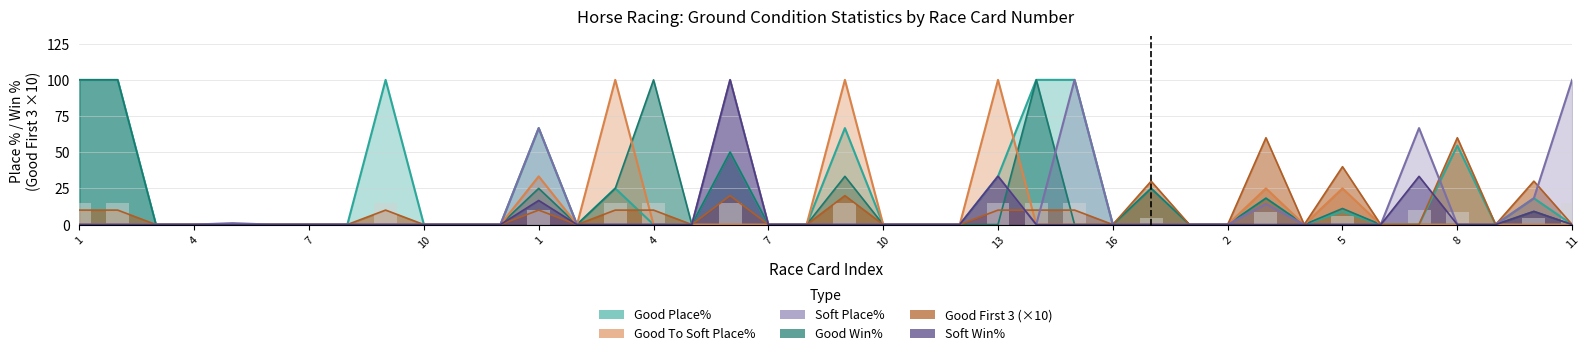

What is the average value of the Good Win% series?

14.9